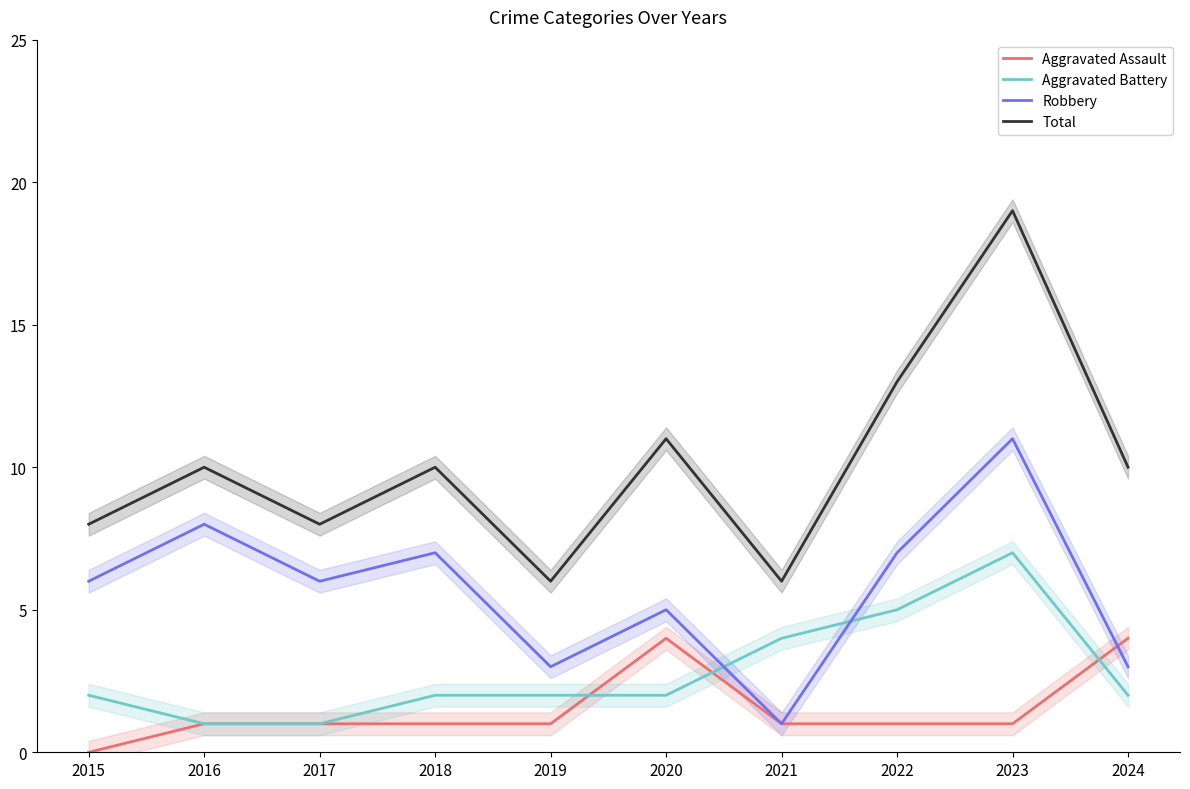

What is the average value of the Total series?

10